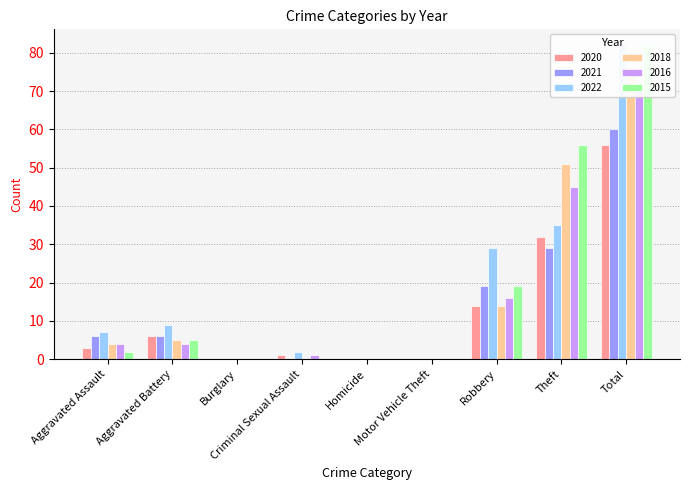

How many groups of bars are there?

9